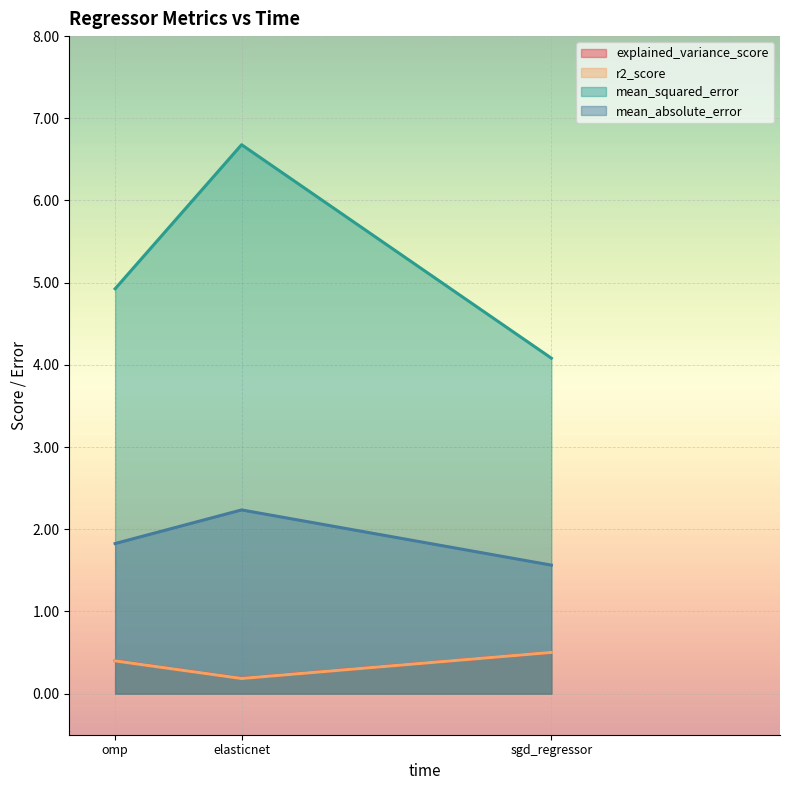

At which category does the chart reach its minimum across all series?

elasticnet